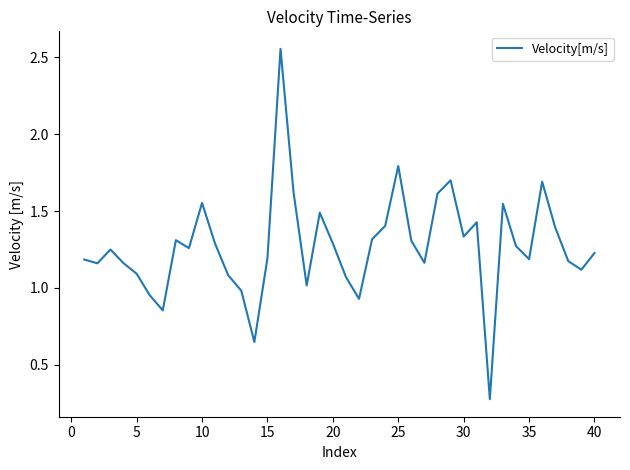

What is the difference between the maximum and minimum values?

2.3